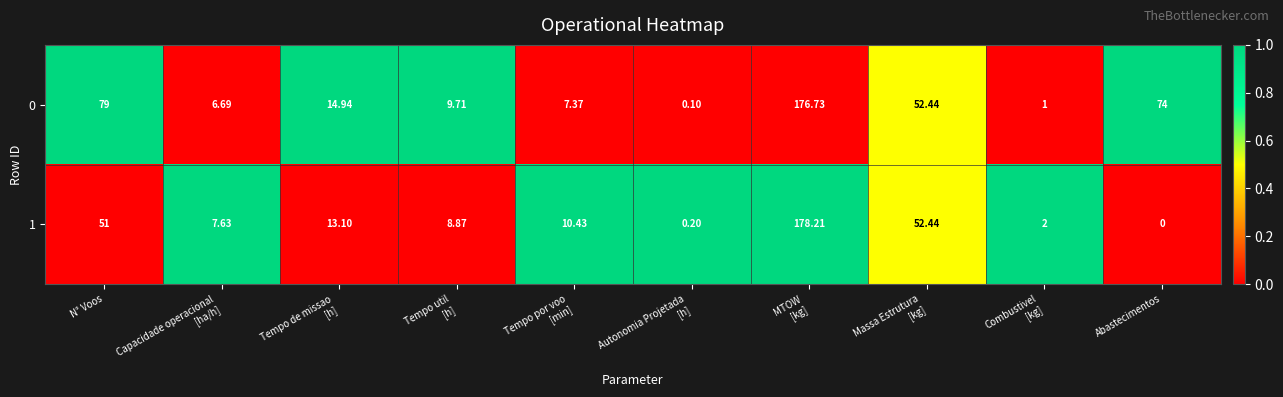

What is the total value across all series at Tempo util
[h]?

18.6